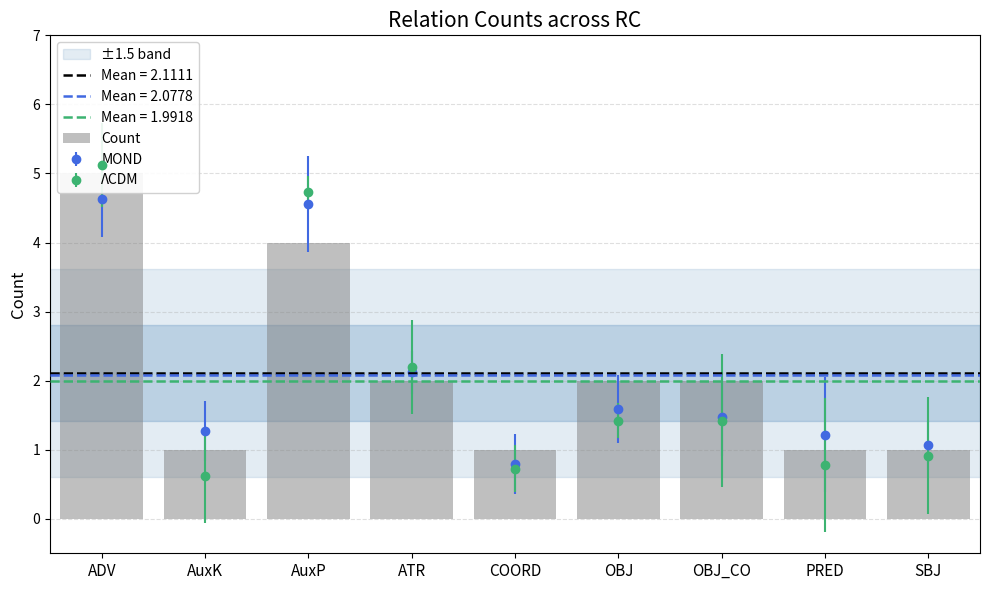

Are the bars horizontal?

No